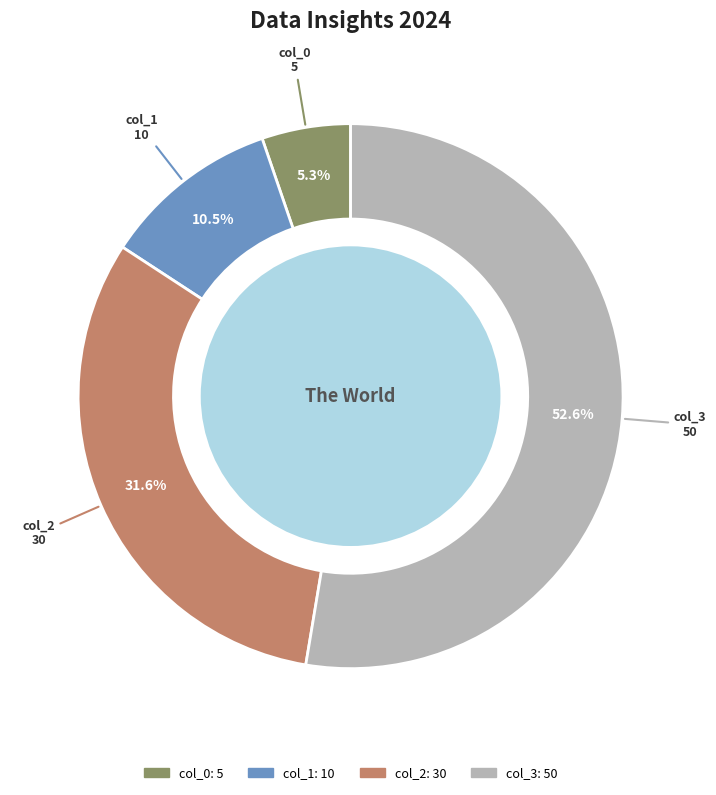

Do col_0 and col_2 together represent more than half of the pie?

No